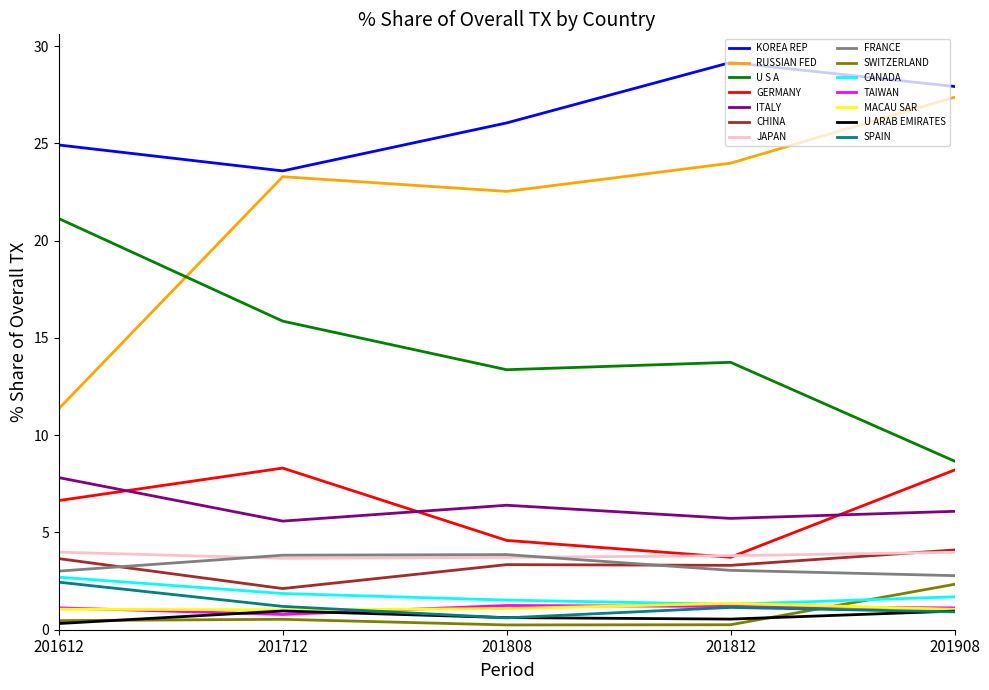

True or false: RUSSIAN FED and SPAIN intersect in this chart.

False